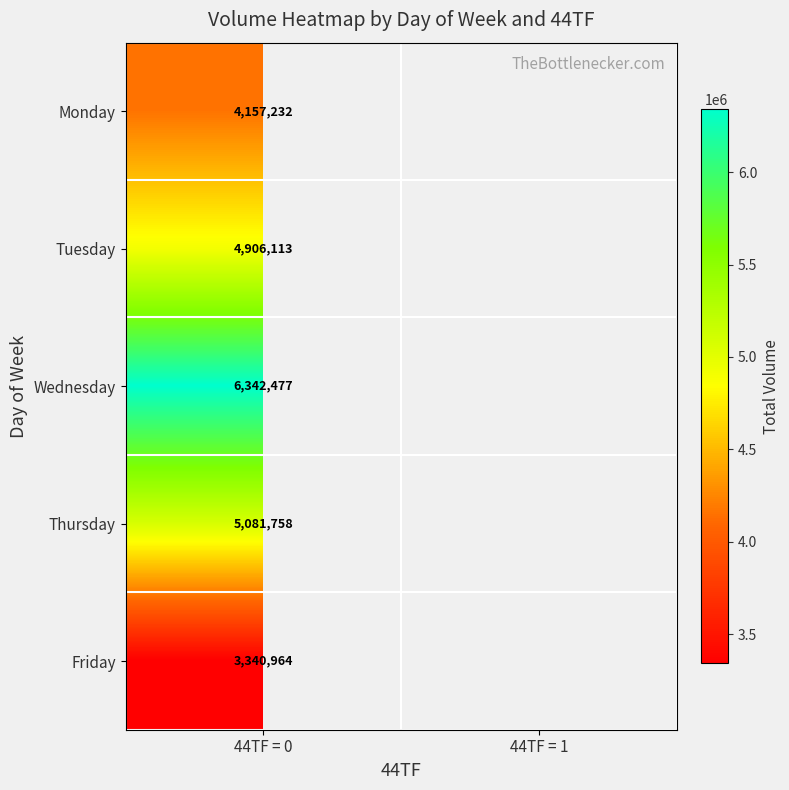

At 44TF = 0, list the series in order from smallest to largest.

Friday, Monday, Tuesday, Thursday, Wednesday